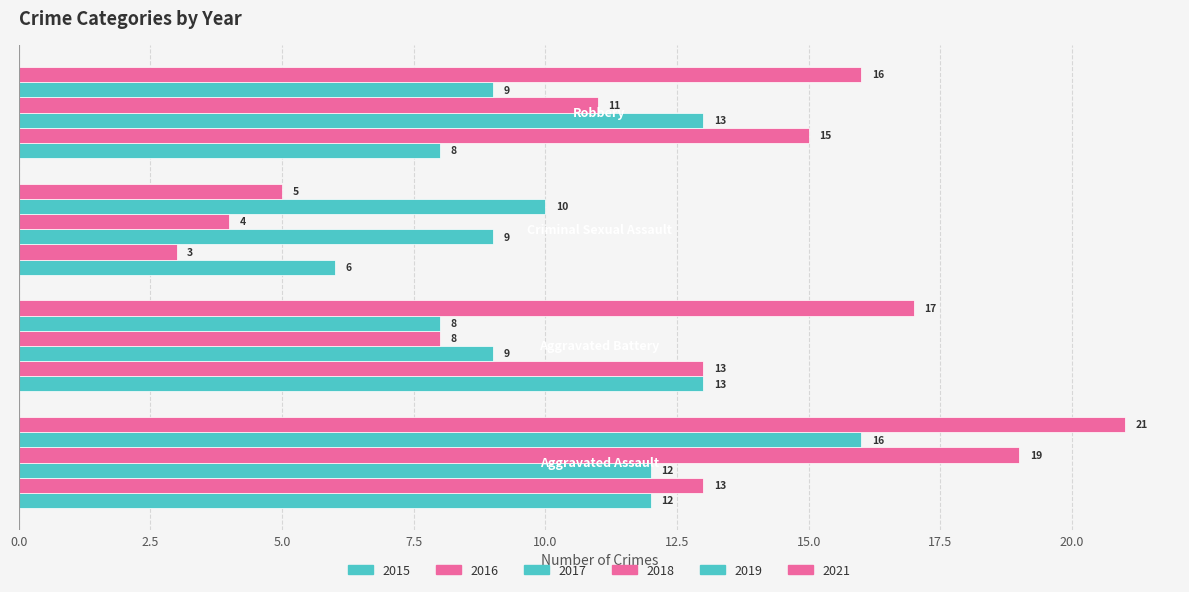

How many values in the 2015 series are below 12?

2